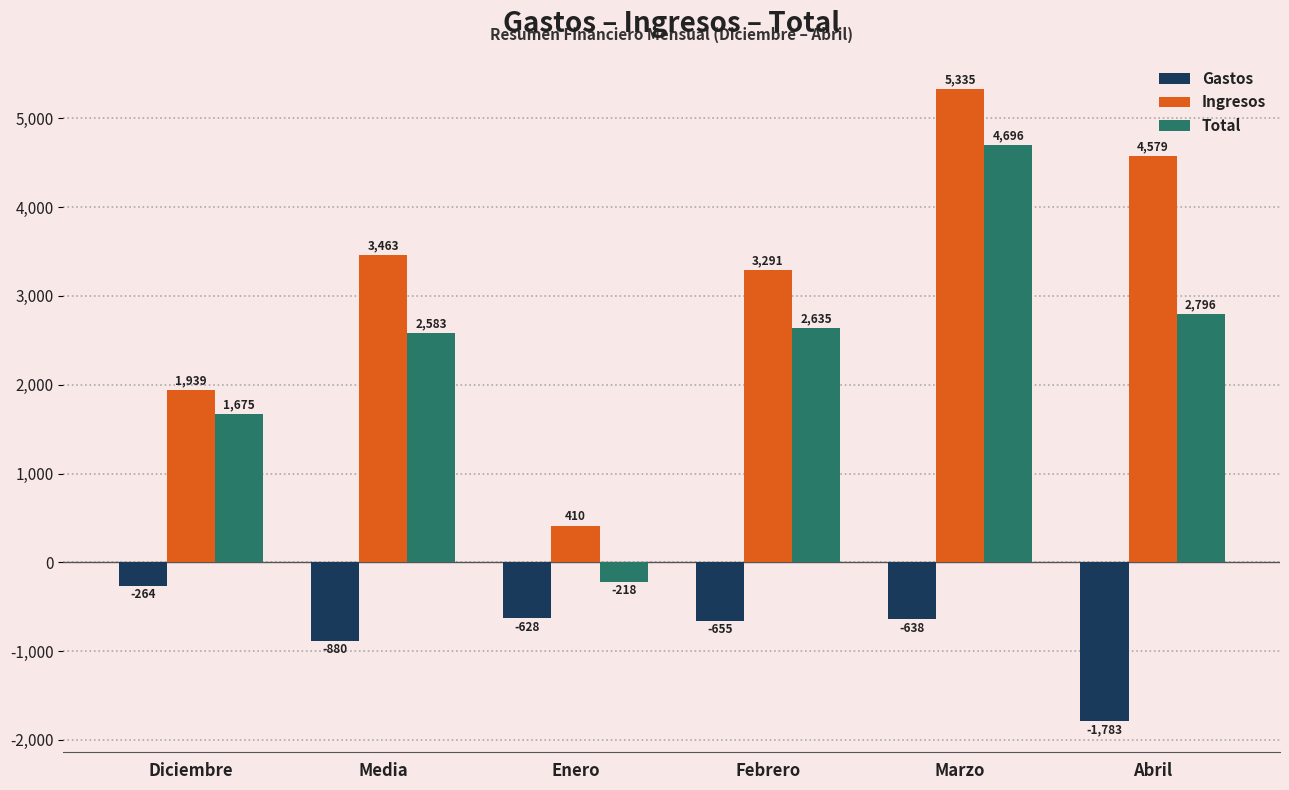

Which series has the widest spread of values?

Ingresos